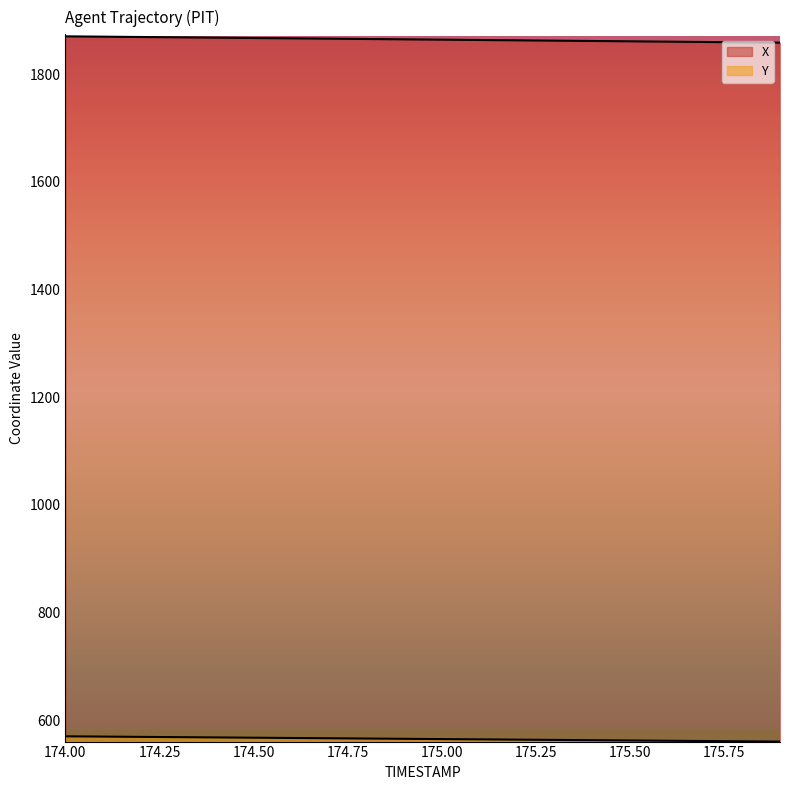

How many lines are shown in the chart?

2